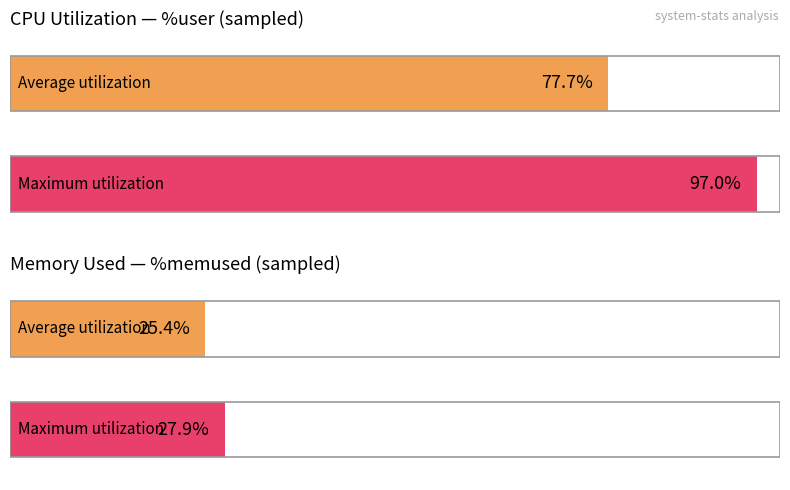

Which series has the widest spread of values?

%user